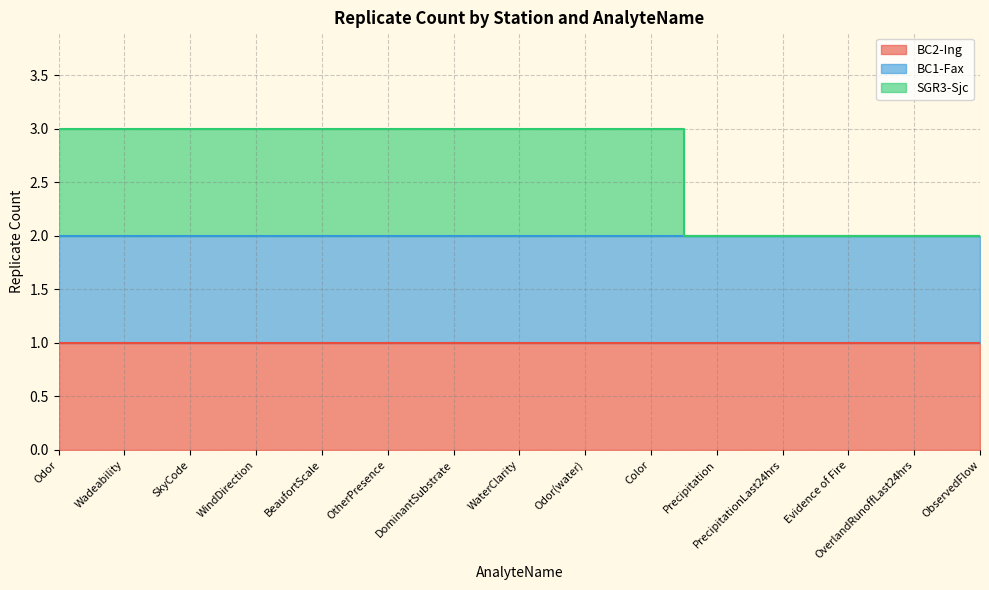

Which has a higher value, DominantSubstrate or PrecipitationLast24hrs?

DominantSubstrate